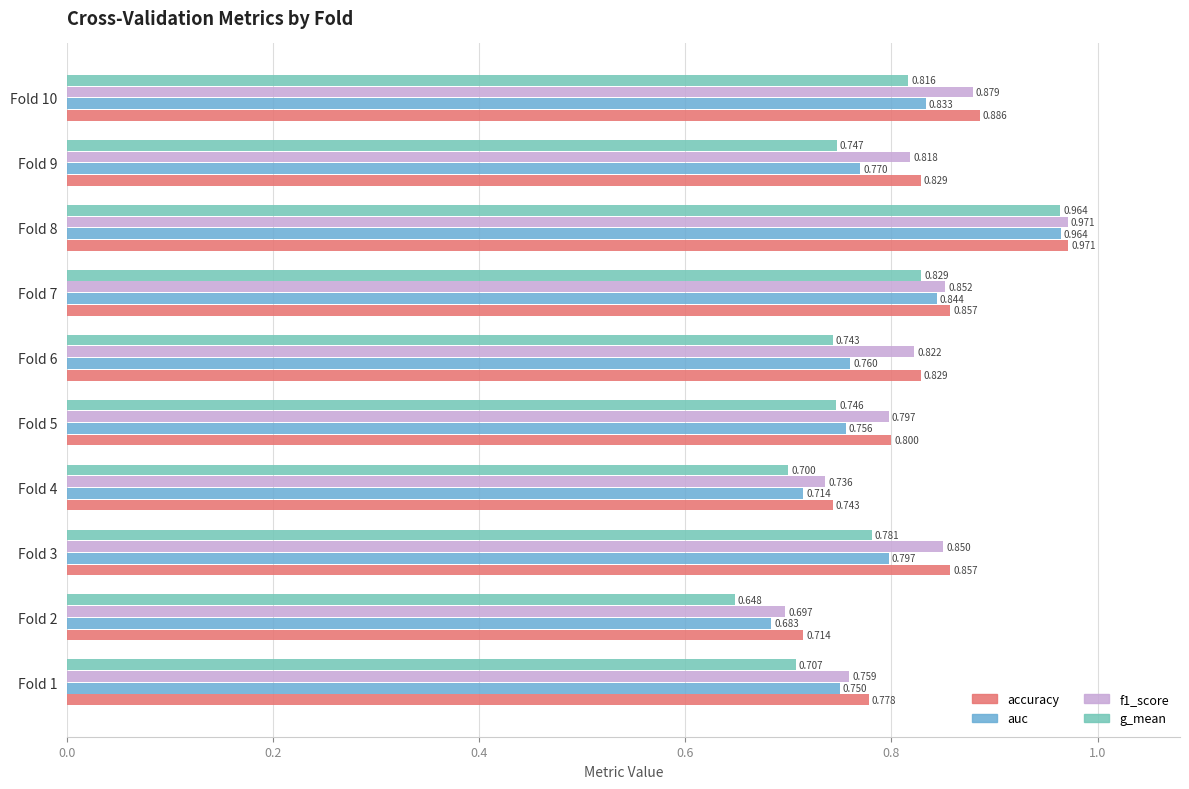

Which series has the widest spread of values?

g_mean